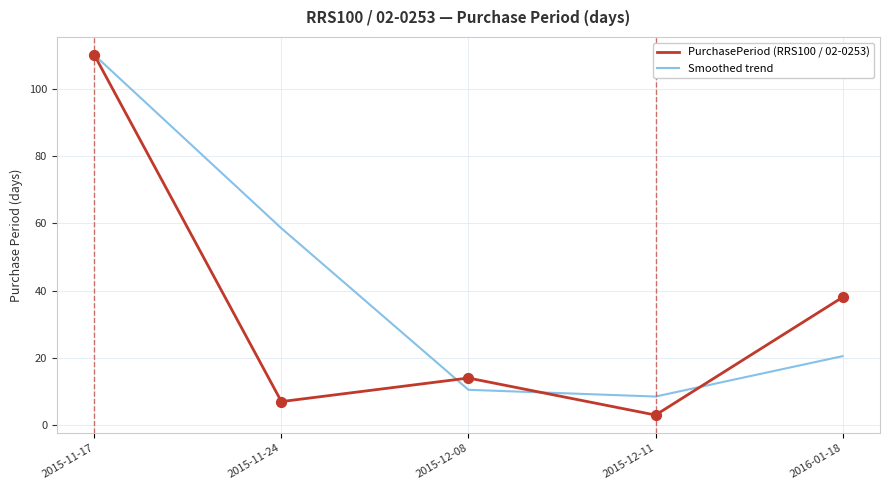

Is the value of PurchasePeriod (RRS100 / 02-0253) at 2015-11-24 greater than the value of Smoothed trend at 2015-12-08?

No